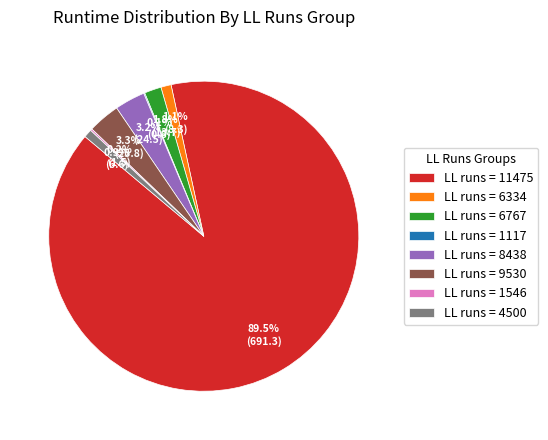

Which category accounts for the majority?

LL runs = 11475